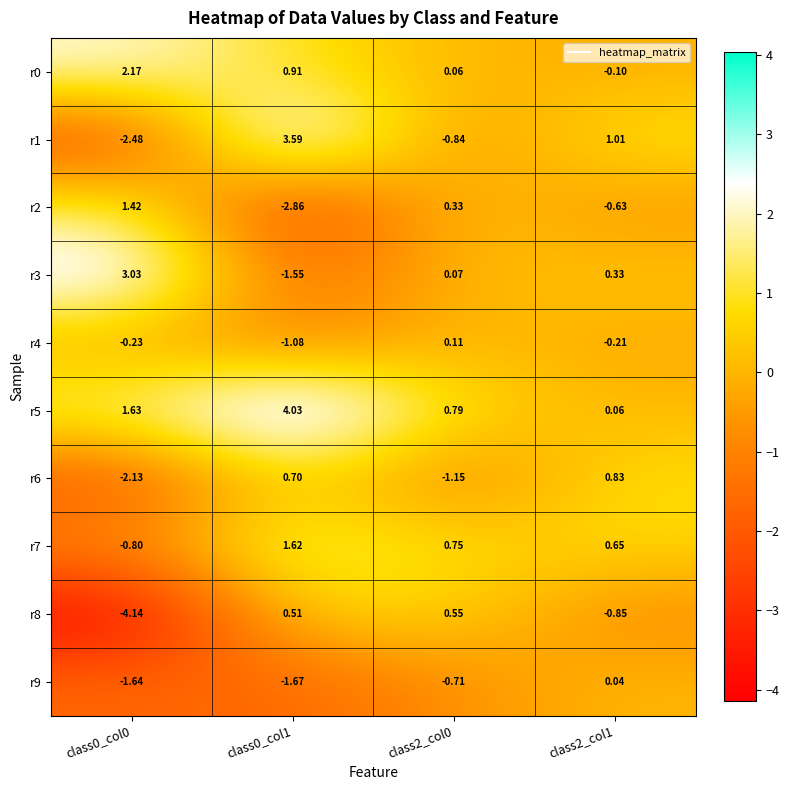

Which series has the largest total across all categories?

r5